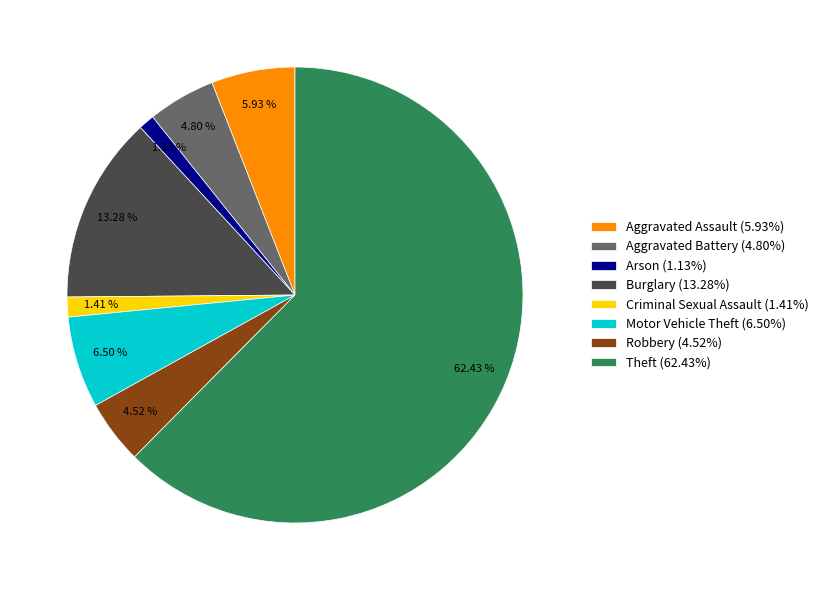

Does any single category account for the majority?

Yes